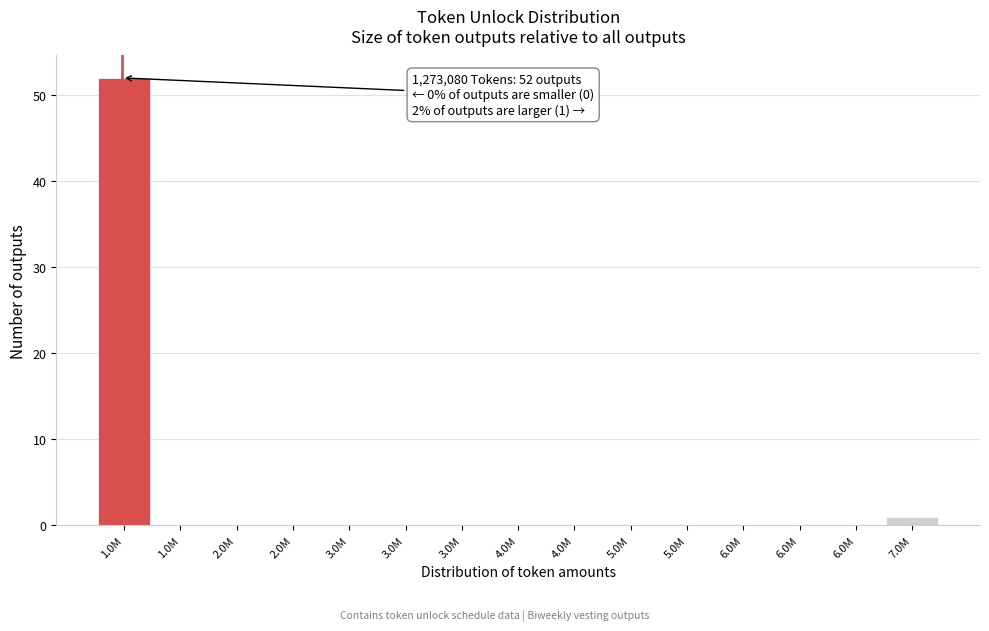

Are the bars horizontal?

No